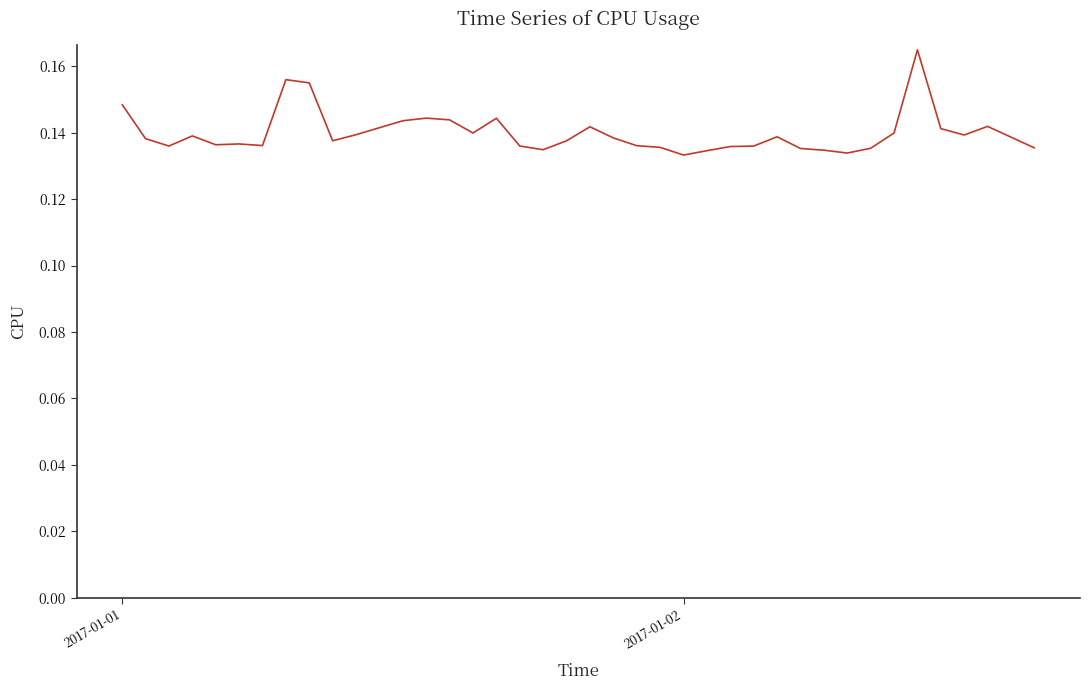

What is the sum of all values?

5.6